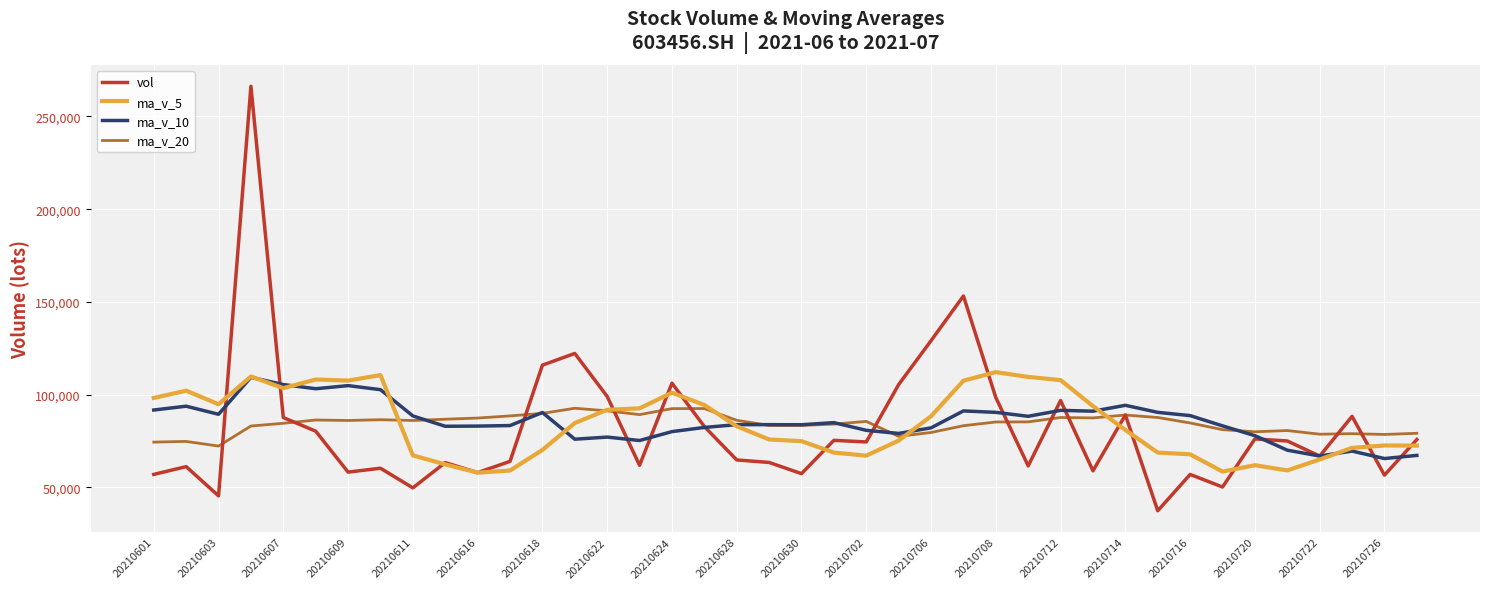

True or false: ma_v_5 has more than 2 interior local peaks.

True